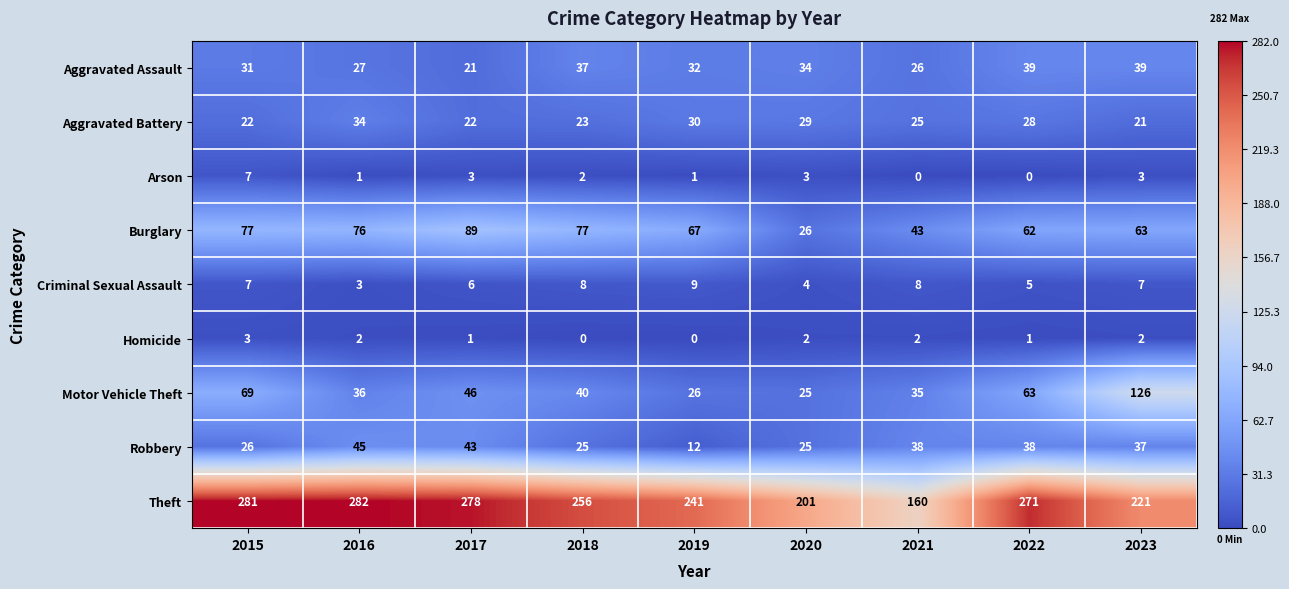

Which series changed the most between 2019 and 2020?

Burglary